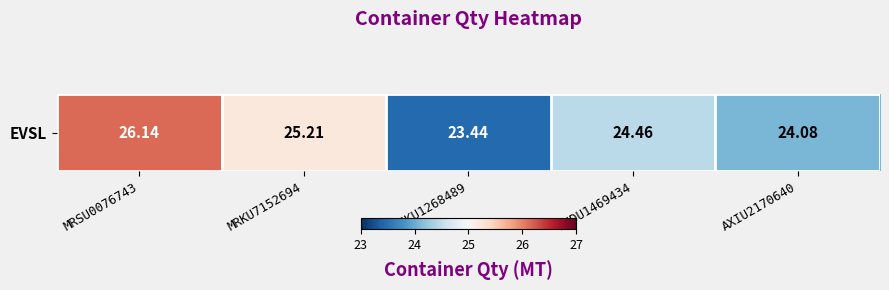

The chart shows a value of 25.2 at MRKU7152694. True or false?

True